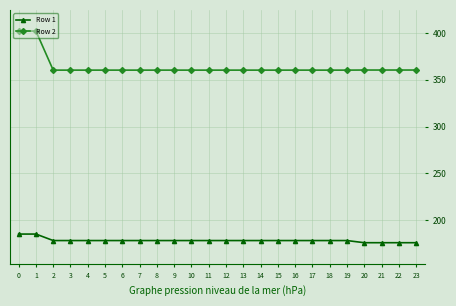

What is the lowest value of the Row 1 series?

175.8